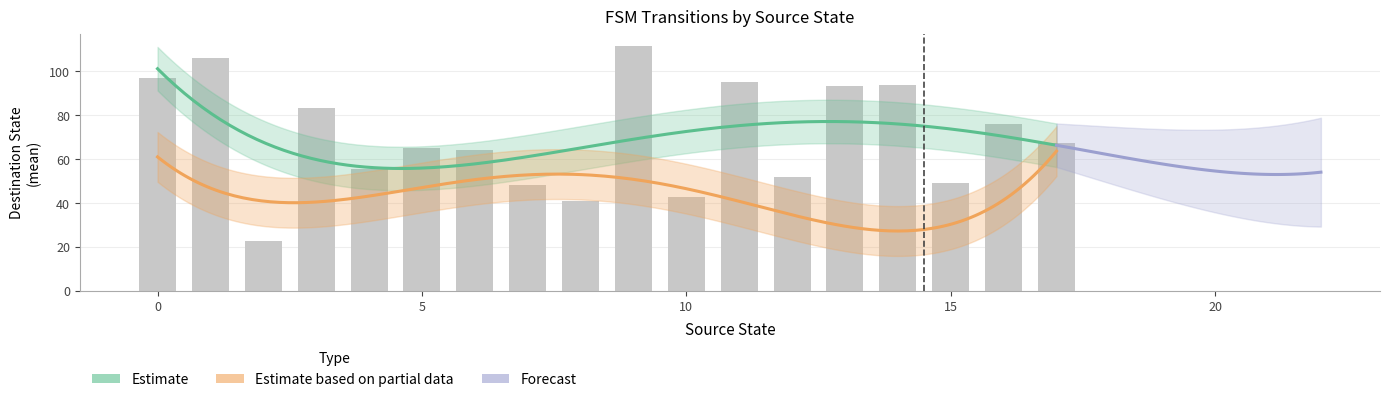

The source_state series shows 9 at 17. True or false?

False